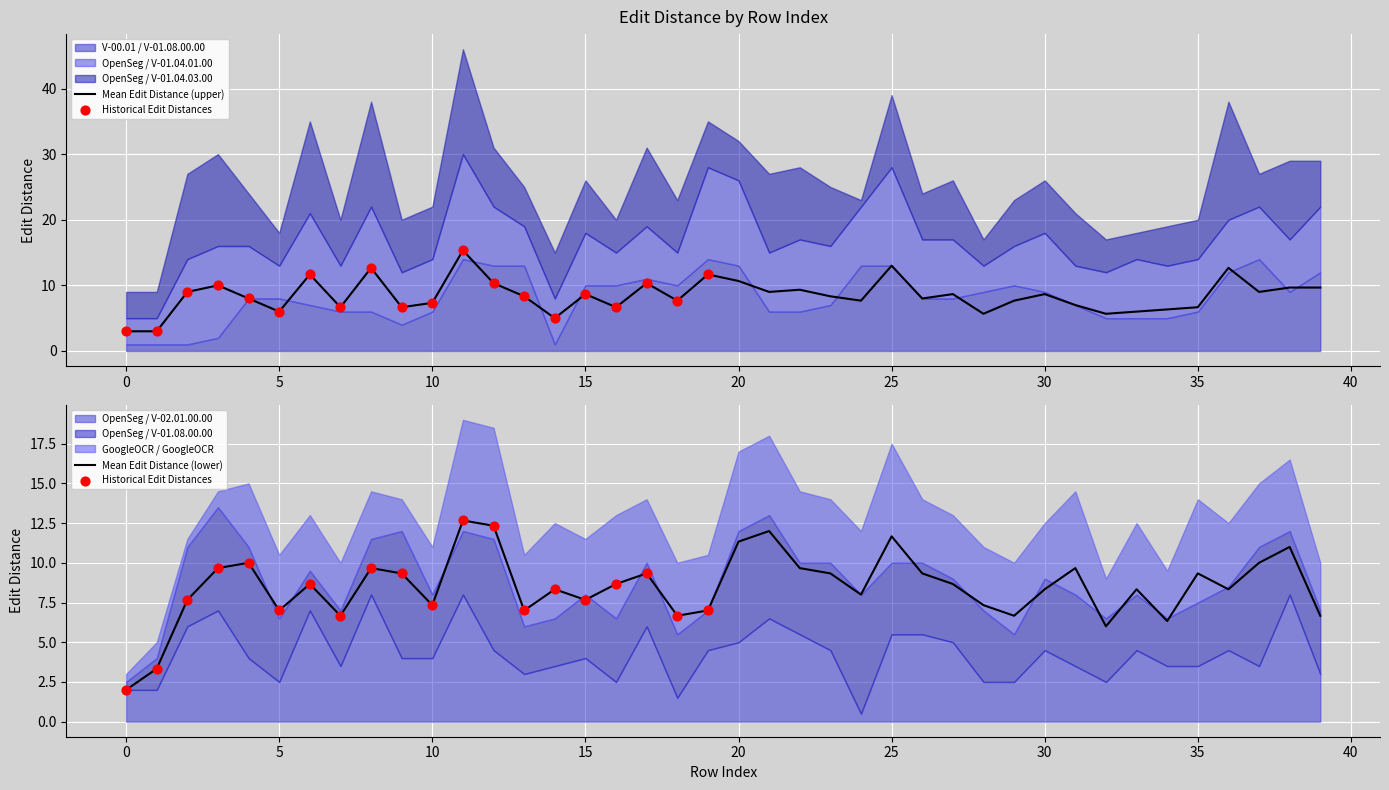

What are all the series names shown in the legend?

V-00.01 / V-01.08.00.00, OpenSeg / V-01.04.01.00, OpenSeg / V-01.04.03.00, OpenSeg / V-02.01.00.00, OpenSeg / V-01.08.00.00, GoogleOCR / GoogleOCR